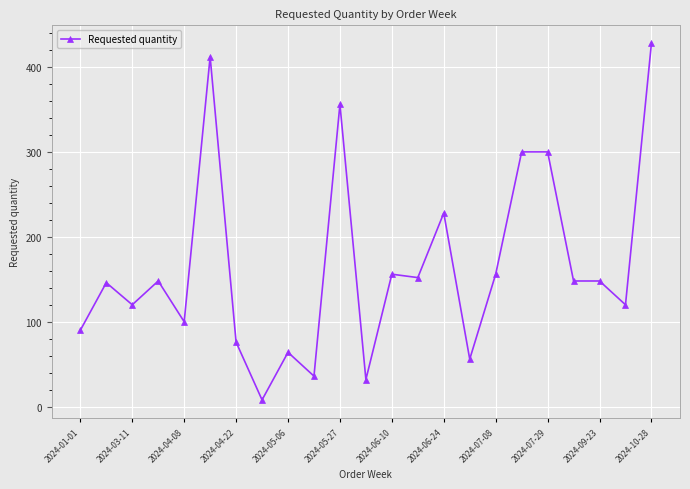

What is the difference between the second highest and second lowest values?

380